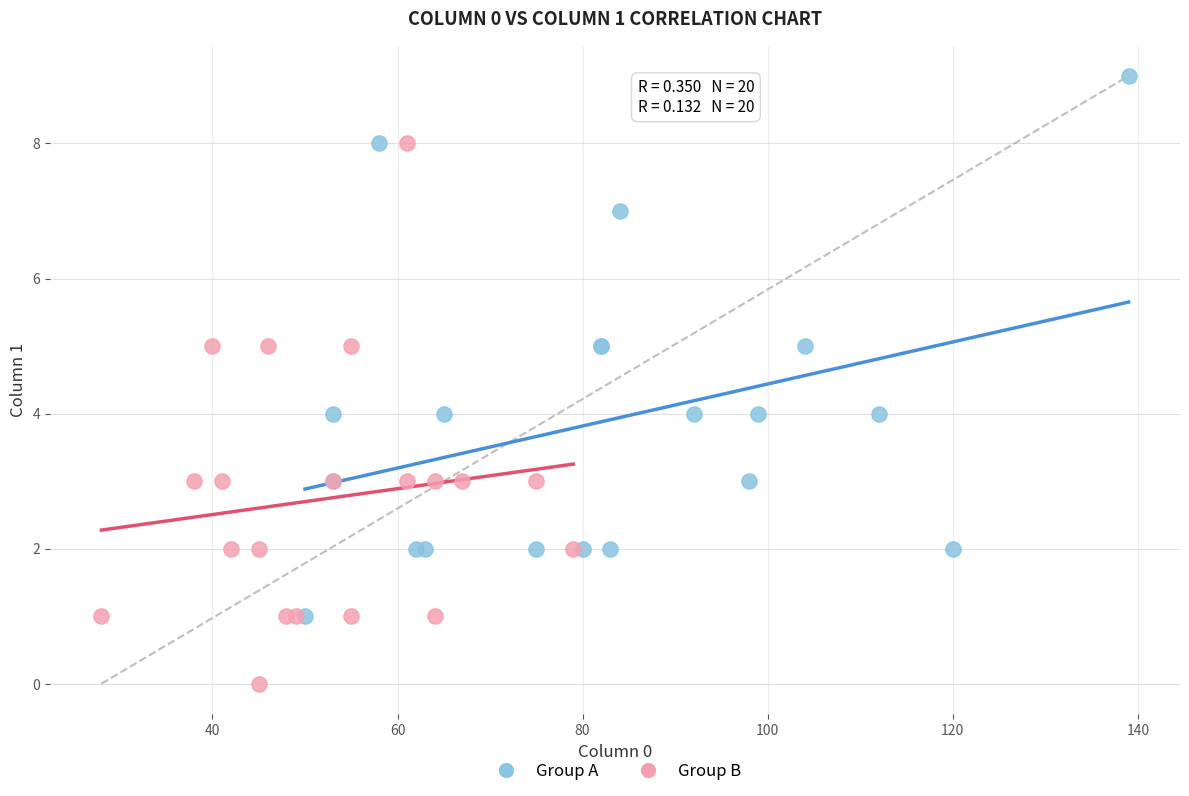

Which series contains the highest Y value?

Group A